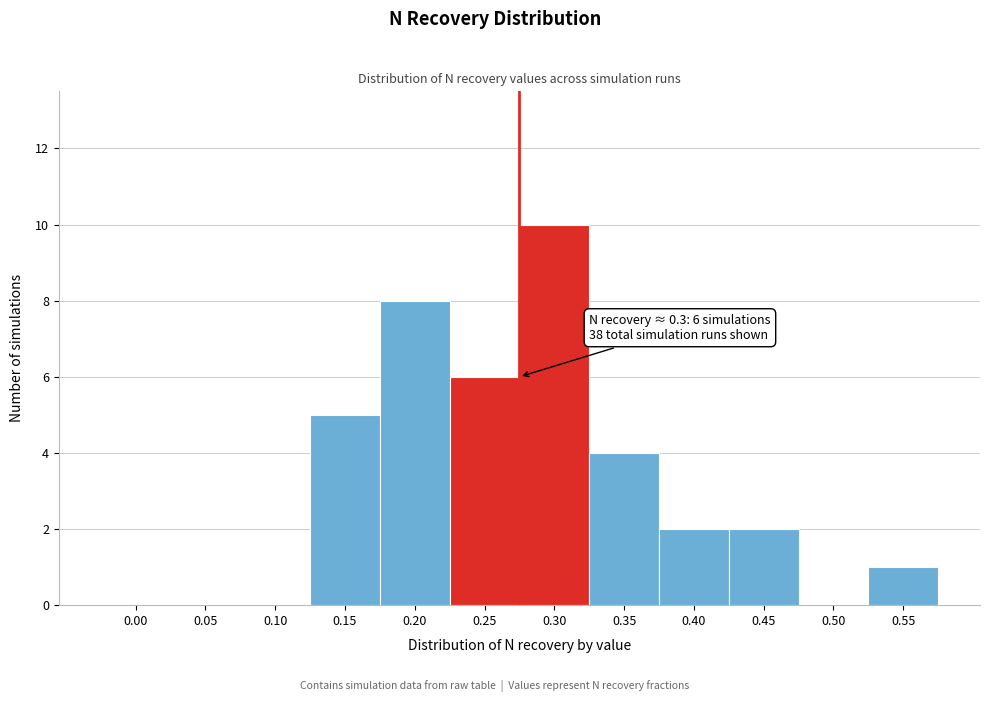

Reading right to left, list all the values displayed in this chart.

0.55=1	0.50=0	0.45=2	0.40=2	0.35=4	0.30=10	0.25=6	0.20=8	0.15=5	0.10=0	0.05=0	0.00=0